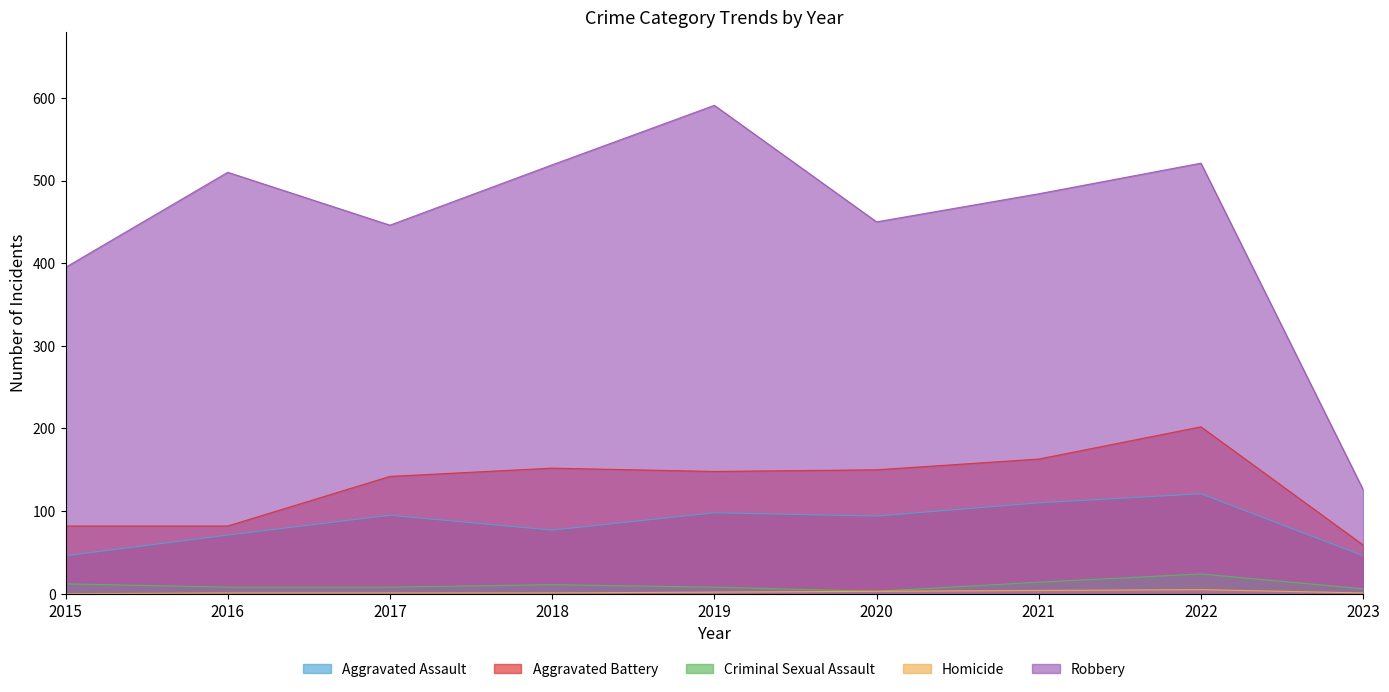

How many data points does each series have?

9